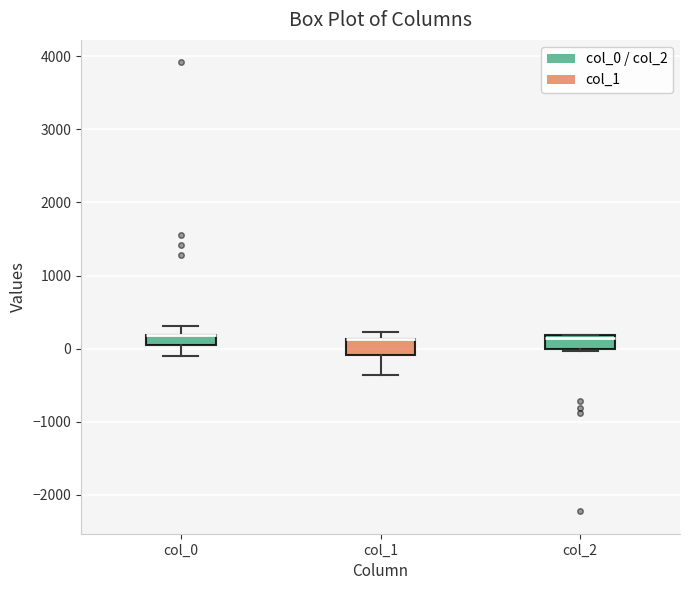

Where is the lower edge of the box for col_1 on the y-axis? The values are not printed on the chart, so give them approximately, as read against the axis.

-100